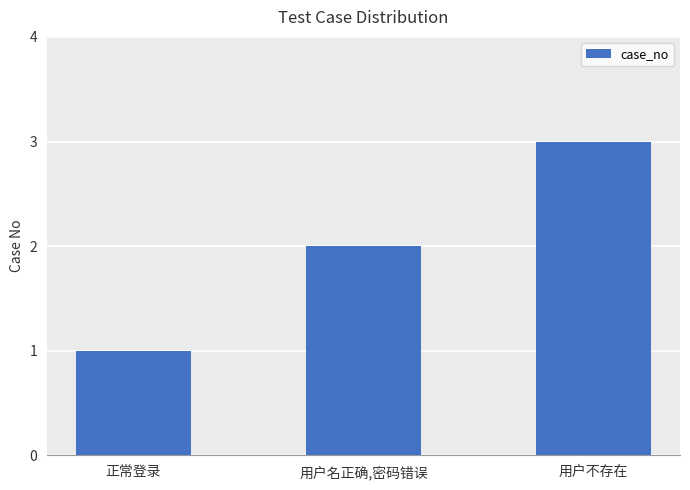

What is the difference between the maximum and second lowest values?

1